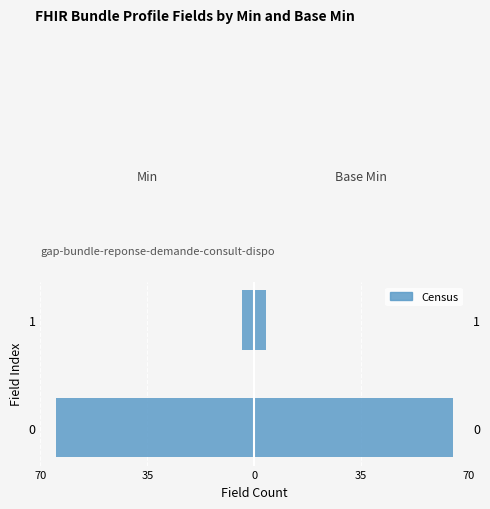

How many data points in Min are less than -4?

1